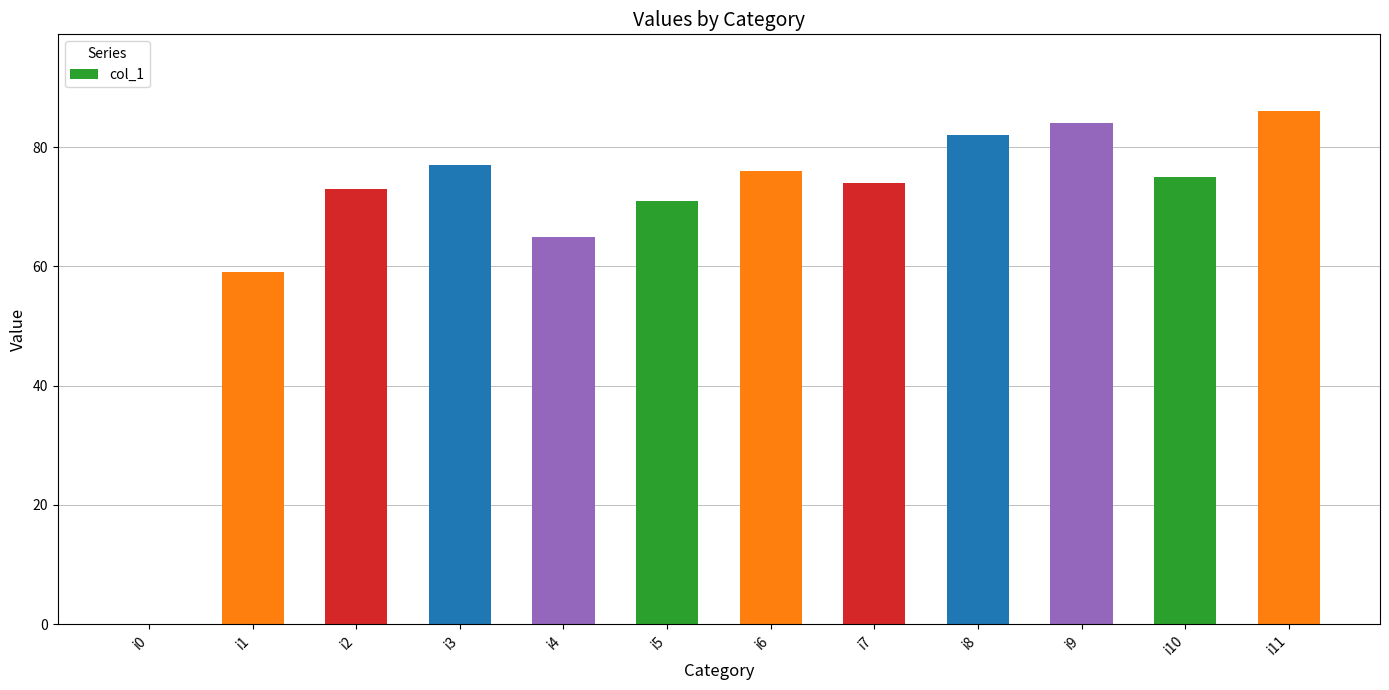

What is the sum of all values?

822